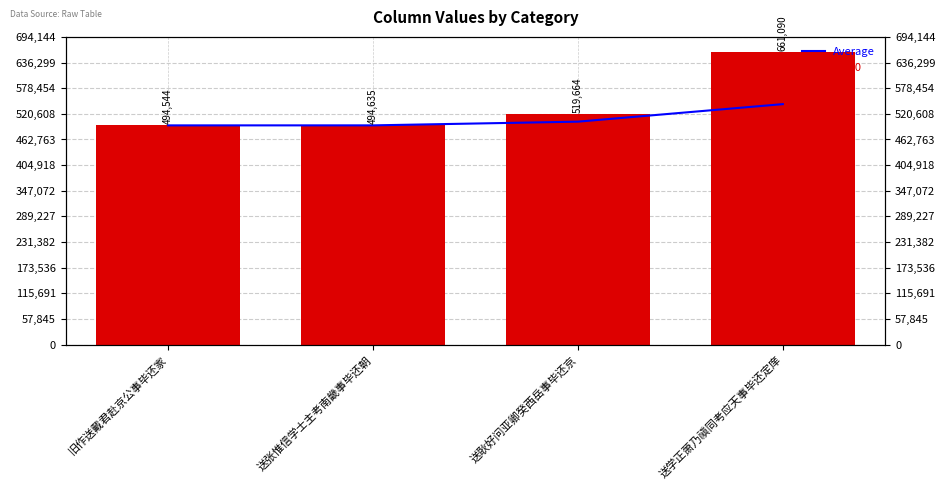

The value of Average at 送张惟信学士主考南畿事毕还朝 is 181520.0. True or false?

False